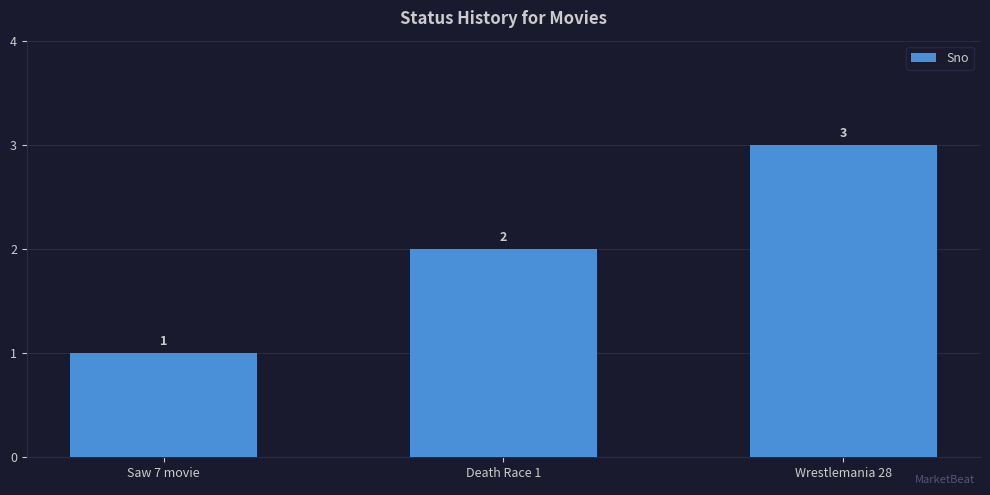

List the labels in order of value, largest first.

Wrestlemania 28, Death Race 1, Saw 7 movie